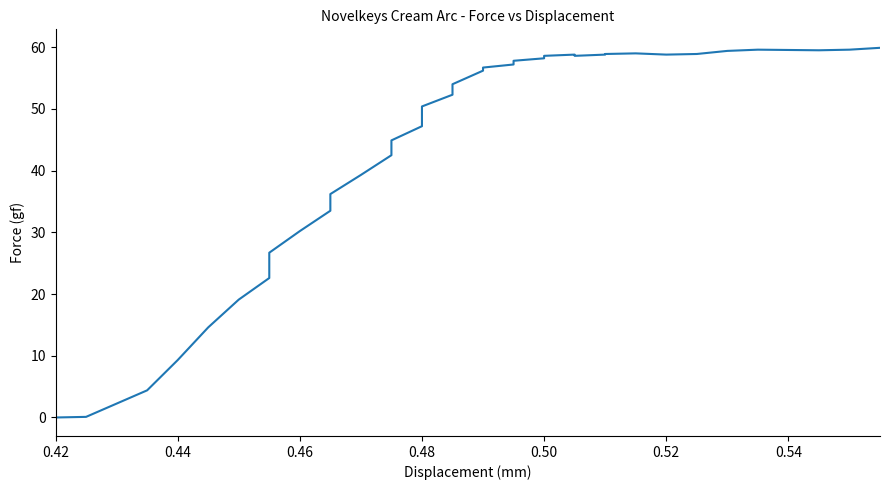

What is the sum of all values?

1581.8